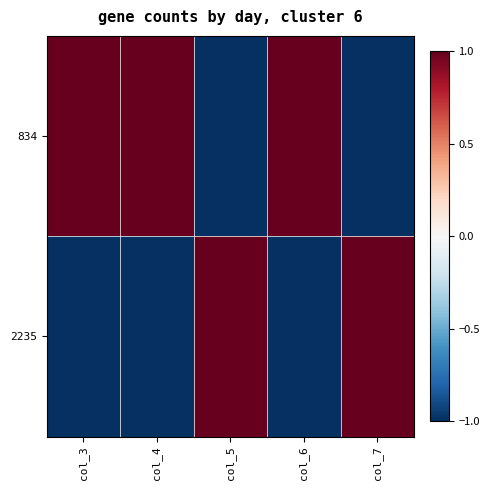

Reading left to right, list all the values displayed in this chart.

834: col_3=1	col_4=1	col_5=-1	col_6=1	col_7=-1
2235: col_3=-1	col_4=-1	col_5=1	col_6=-1	col_7=1